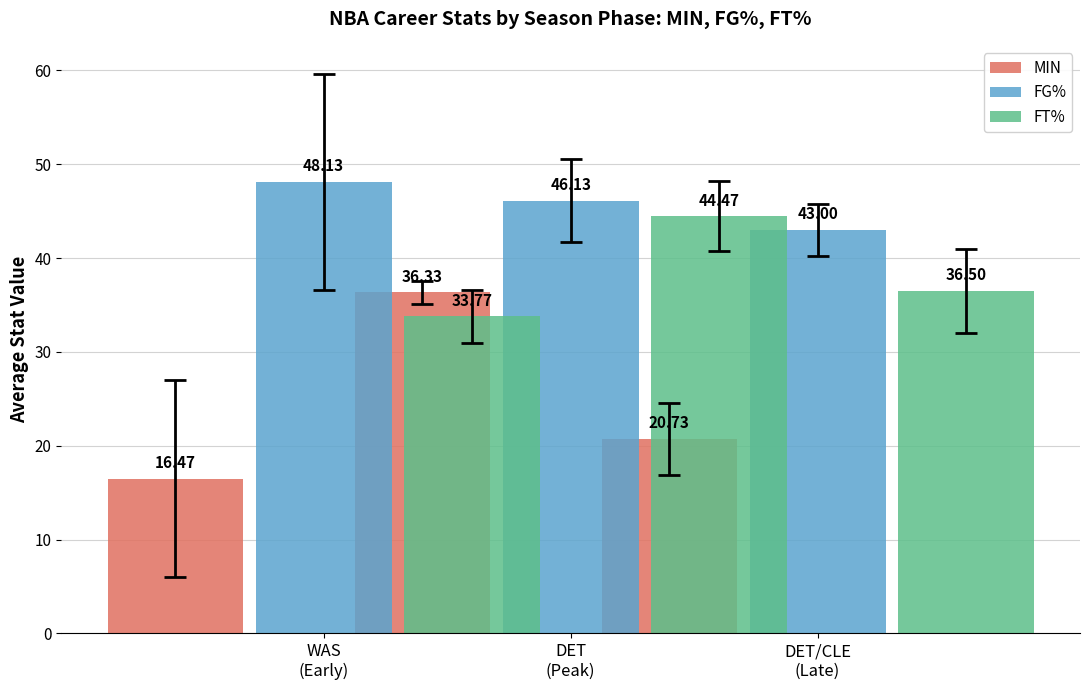

Between WAS (Early) and DET (Peak), which is larger?

WAS (Early)